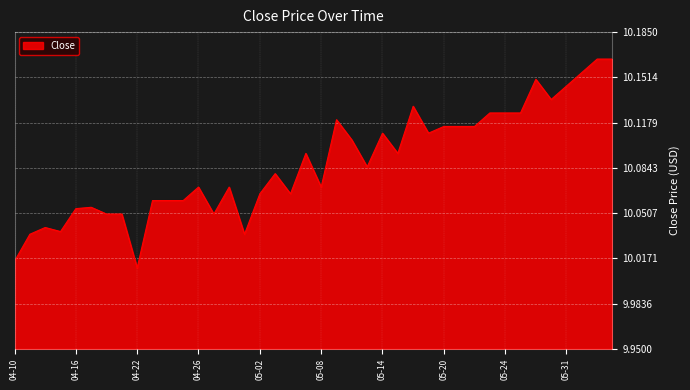

What is the difference between the maximum and minimum values?

0.2